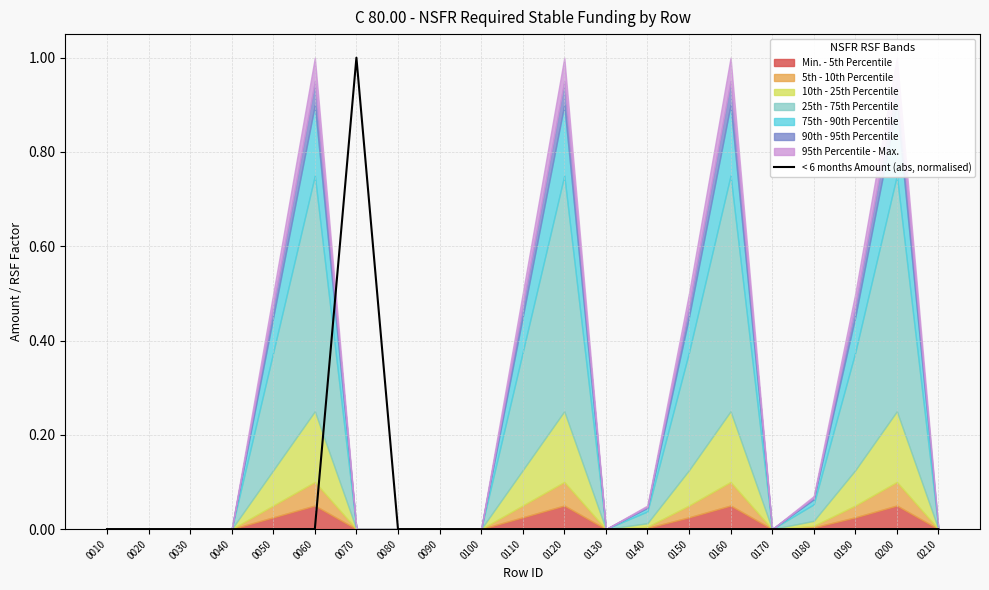

Reading left to right, what are all the values shown in this chart?

0	0	0	0	0	0	1	0	0	0	0	0	0	0	0	0	0	0	0	0	0